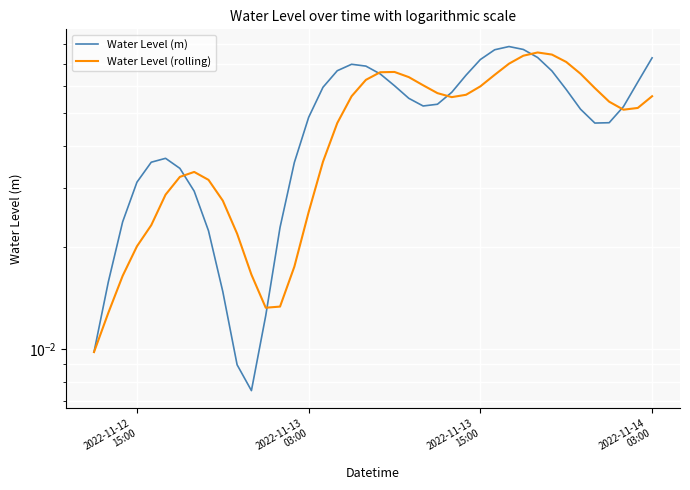

Which series has the widest spread of values?

Water Level (m)